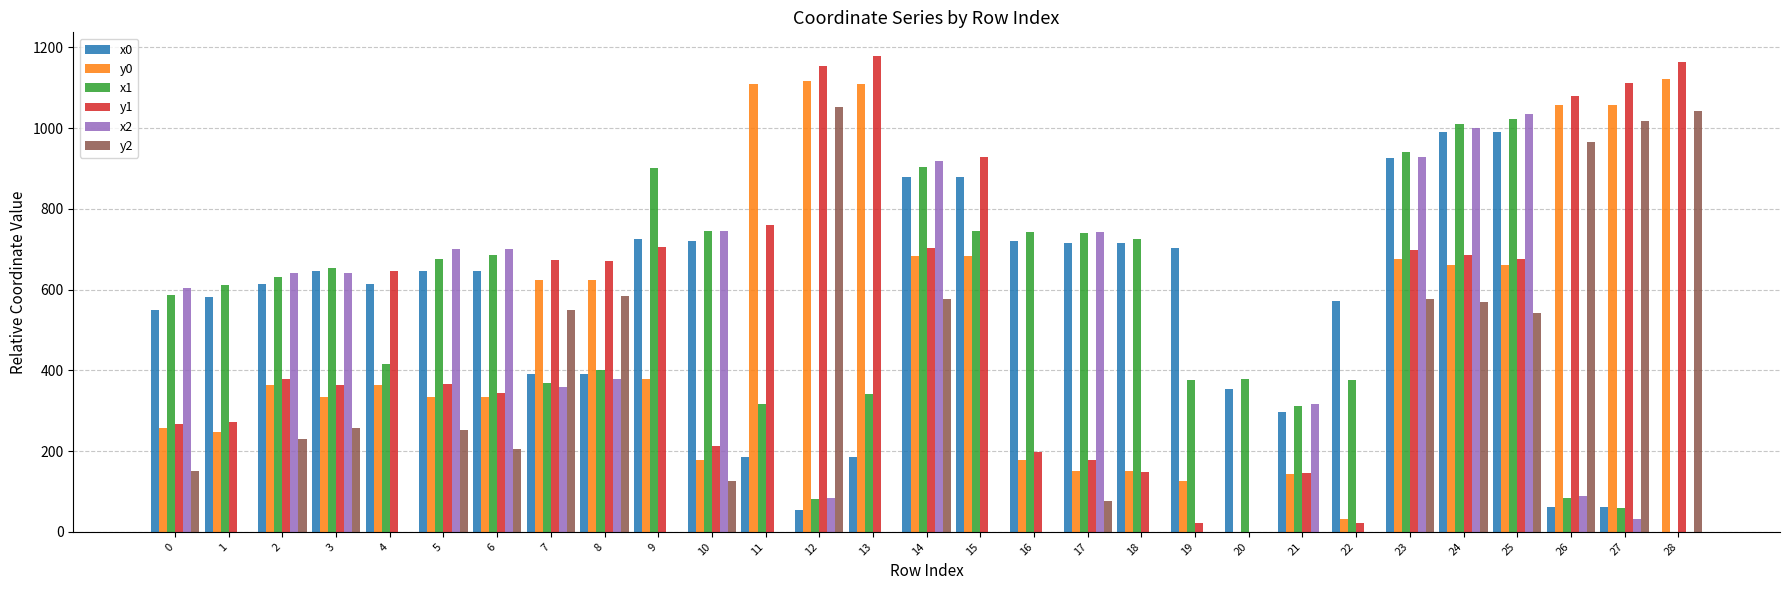

Where is y0 nearest to the value 561?

7